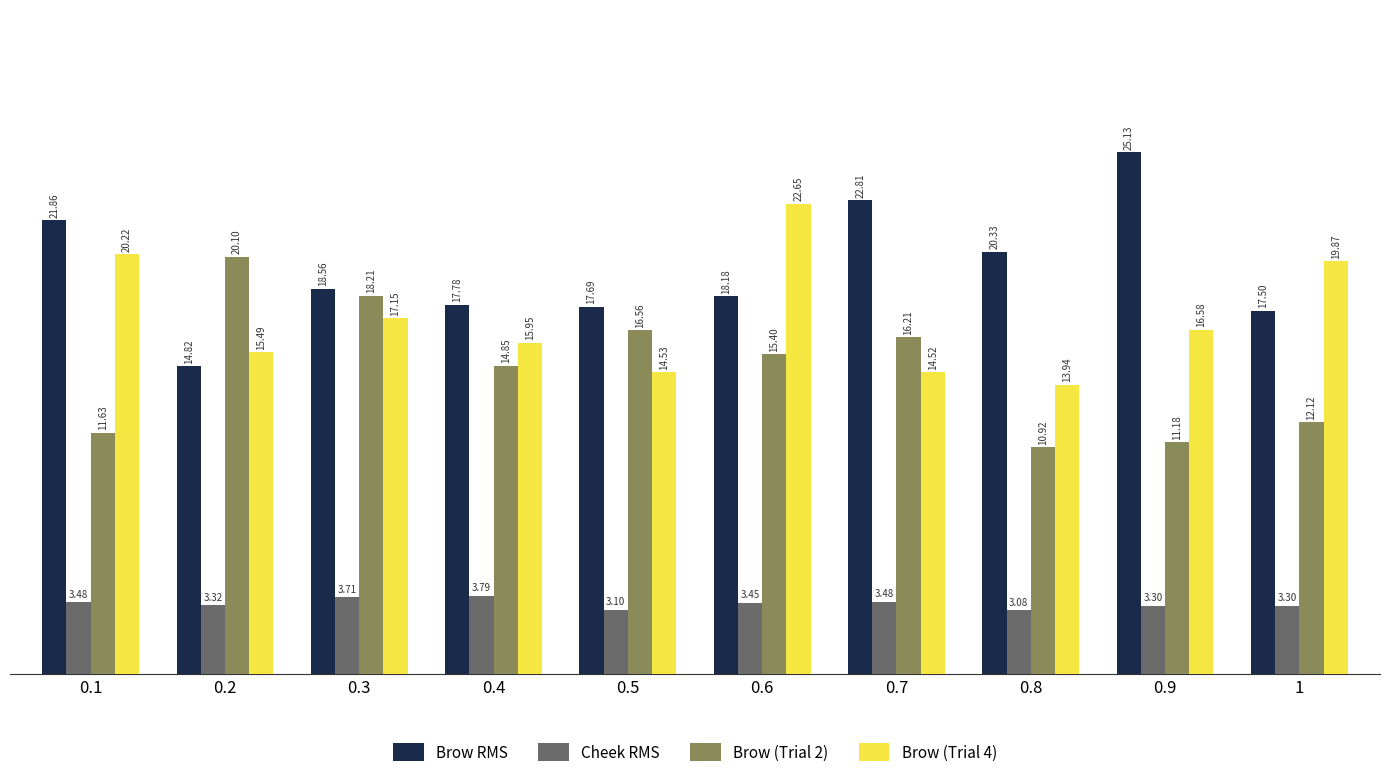

How many data points in Brow RMS are above 18?

6